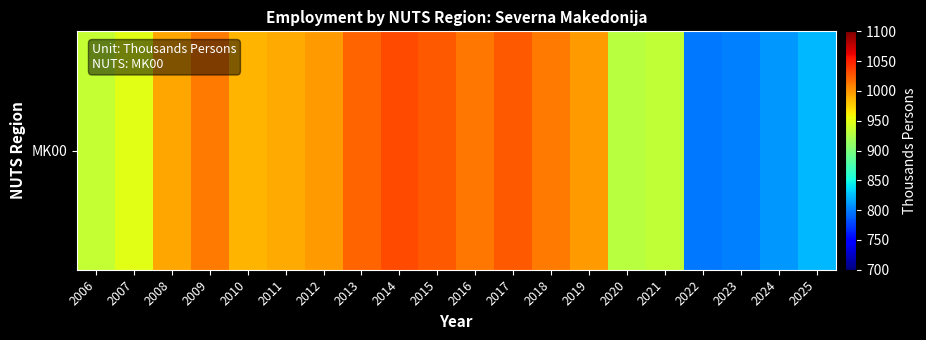

What is the average value?

954.5